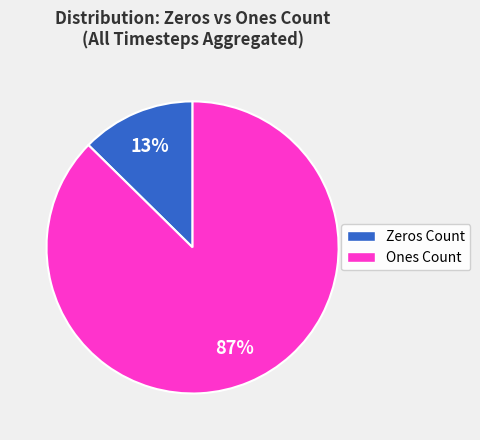

To the nearest percent, what is the average slice percentage?

50%